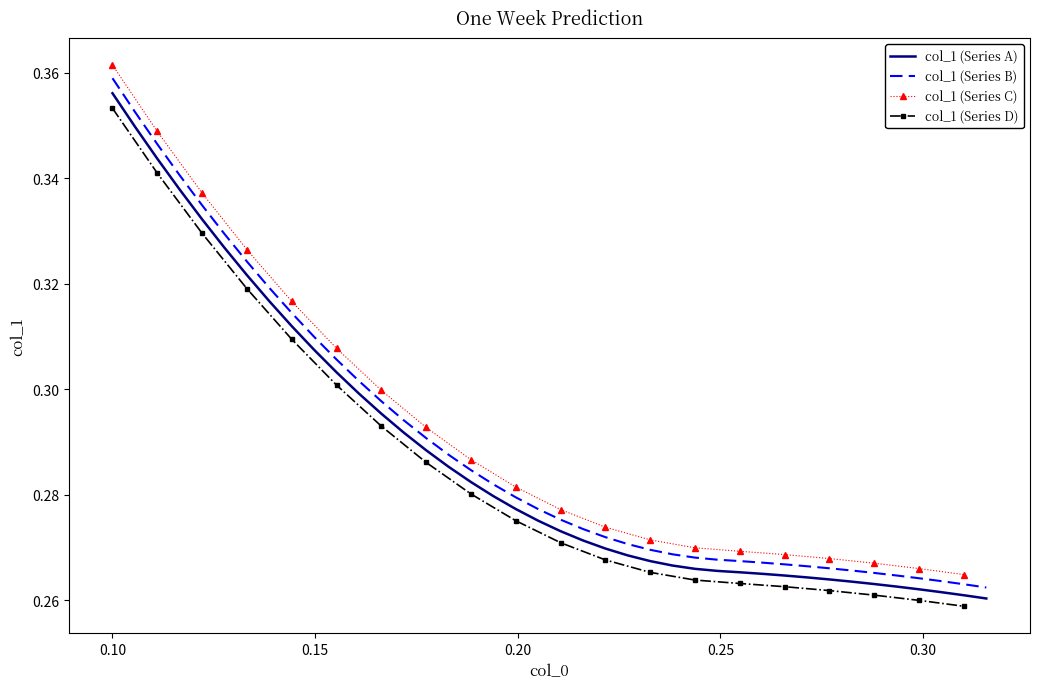

True or false: the data has more than 0 interior local peaks.

False